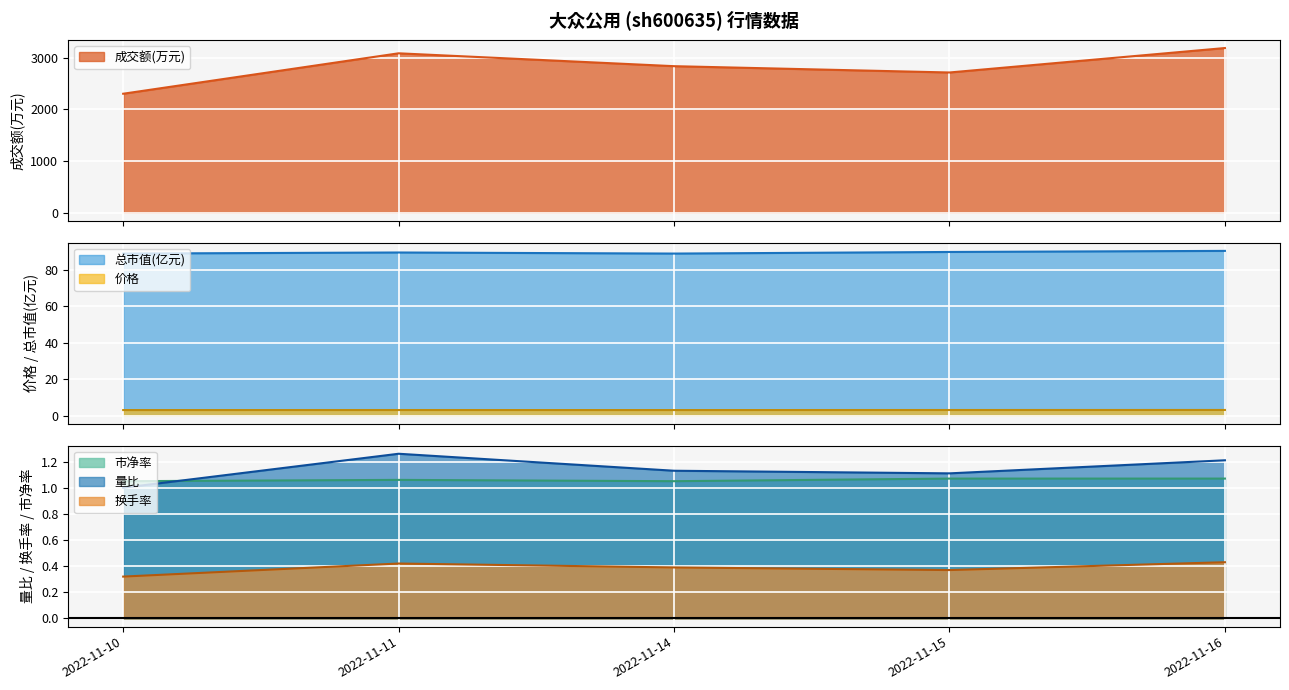

In 总市值(亿元), how many points are higher than both neighbors (excluding endpoints)?

1